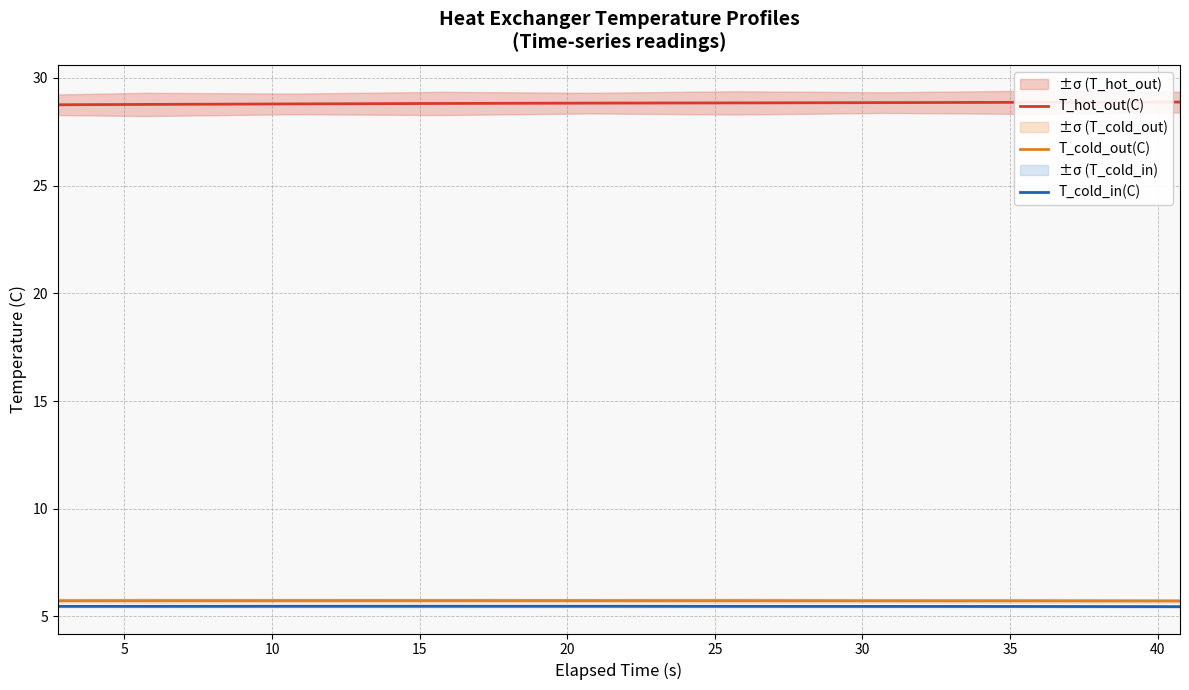

What is the lowest value of the T_cold_in(C) series?

5.5